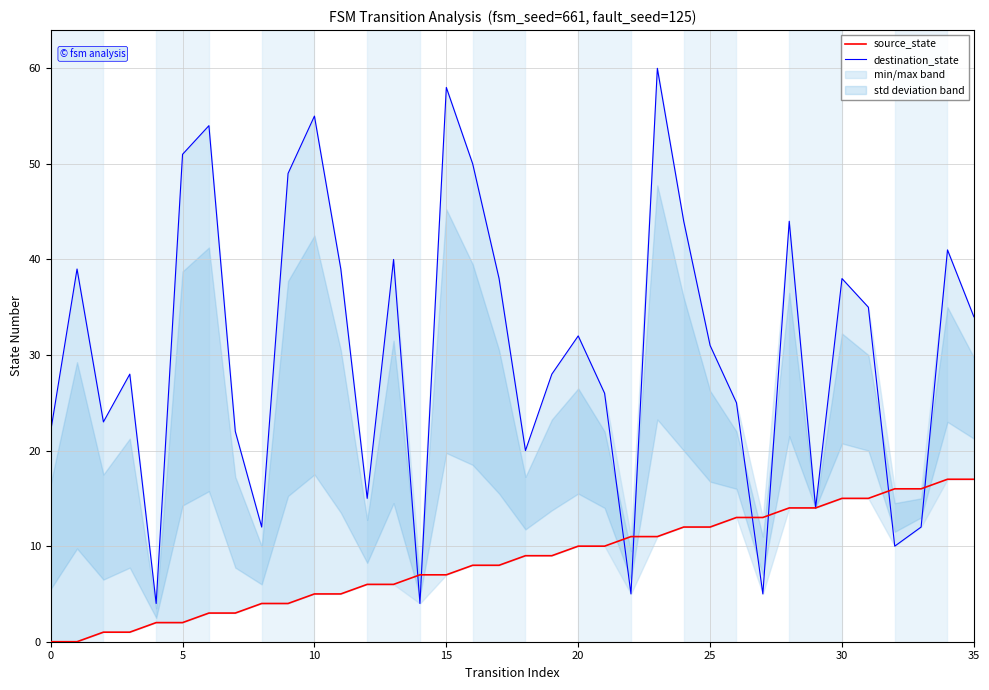

What is the difference between the highest and lowest values at 8?

8